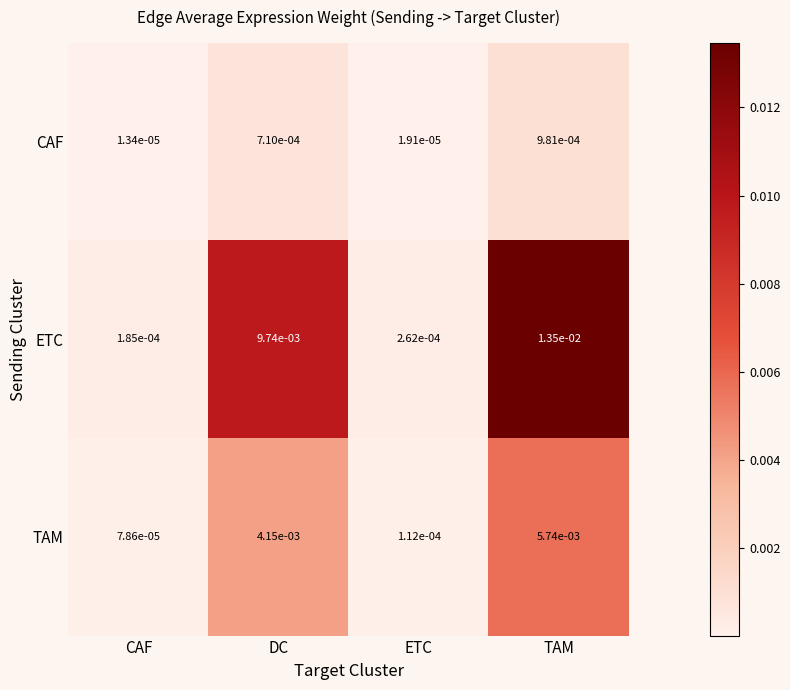

At which category does the chart reach its peak across all series?

TAM